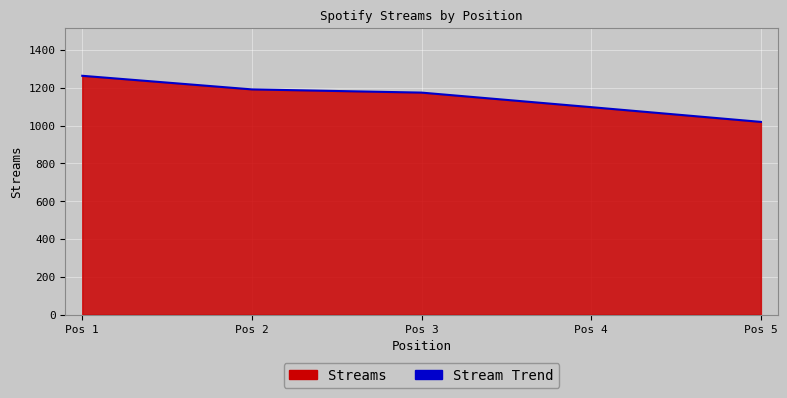

What is the greatest value displayed?

1264